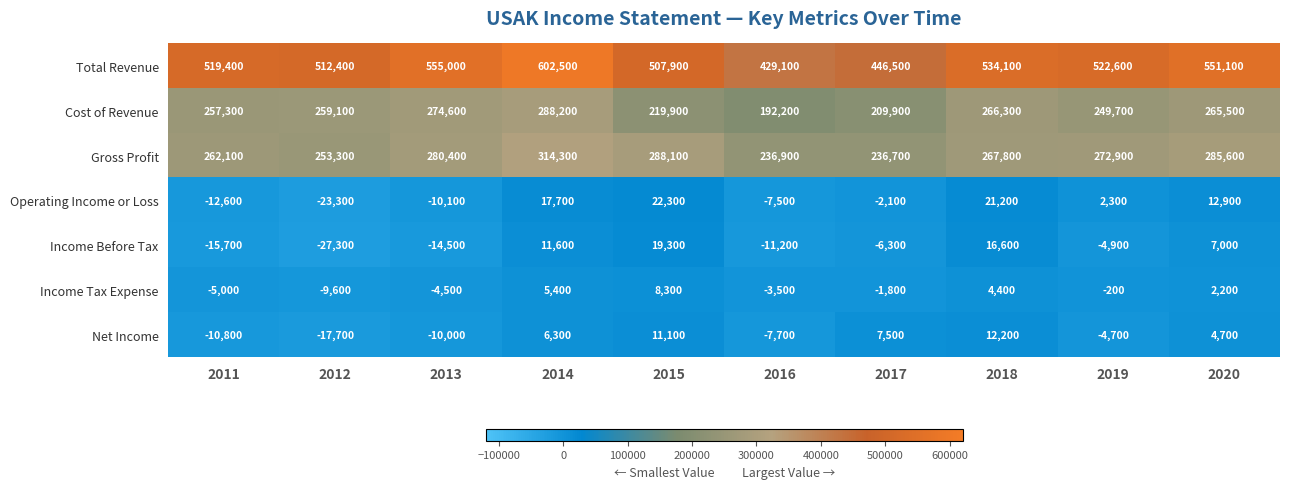

What is the difference between the maximum and minimum values in the Gross Profit series?

77600